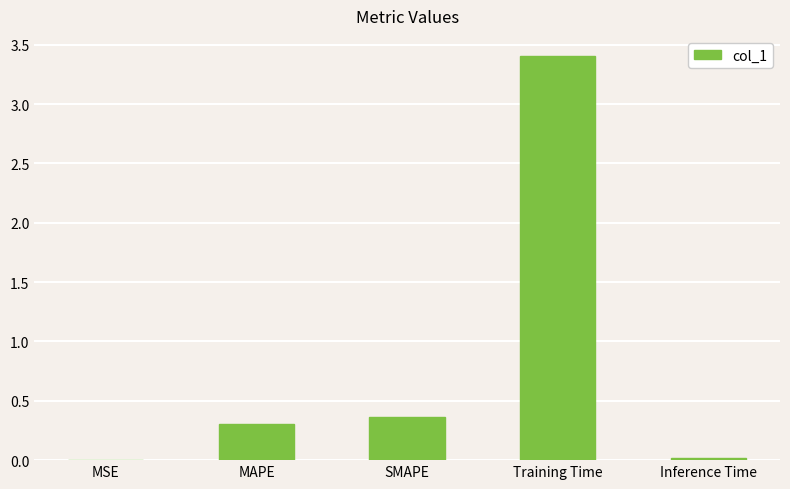

What value does the data have at Training Time?

3.4